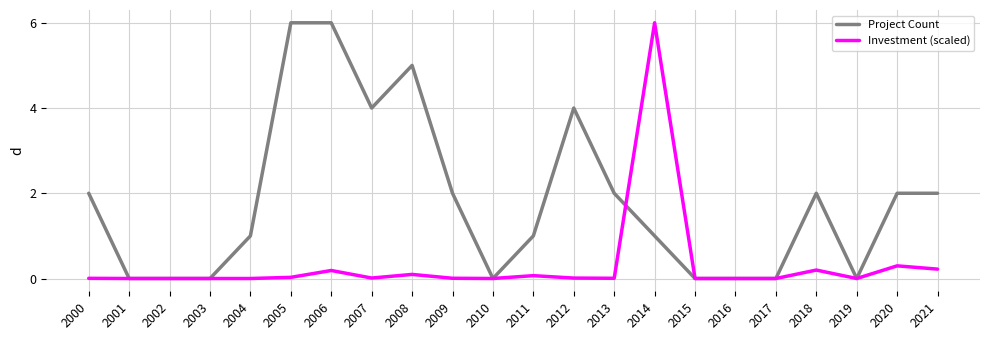

What is the greatest value displayed?

6.0